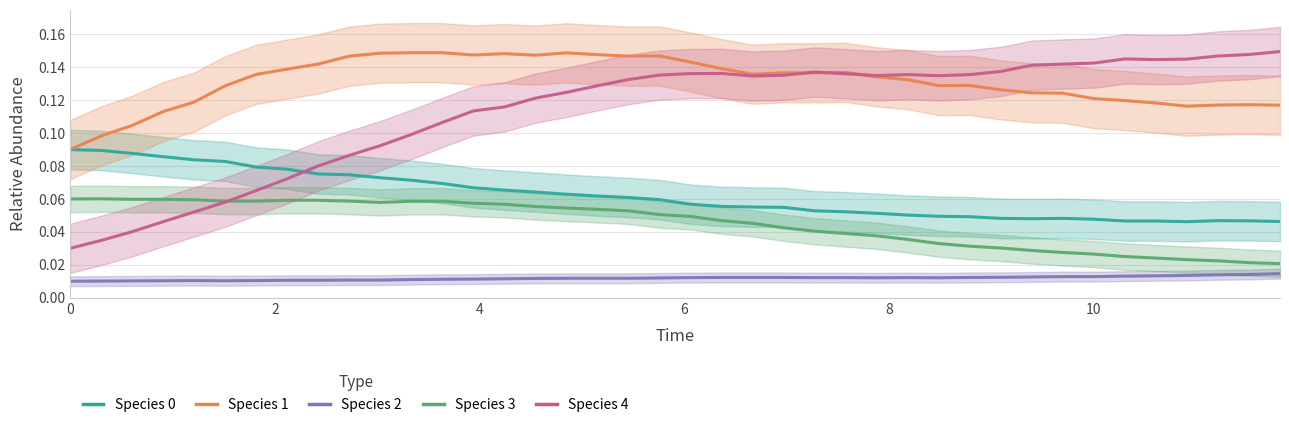

What are all the series names shown in the legend?

Species 0, Species 1, Species 2, Species 3, Species 4